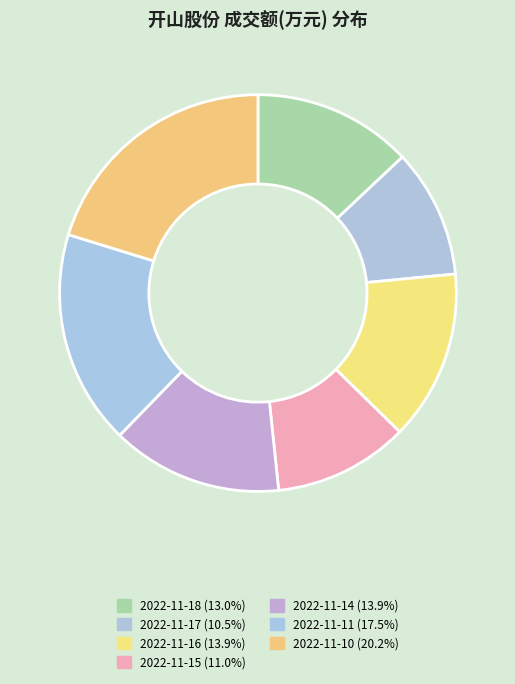

Count the number of slices in the pie.

7